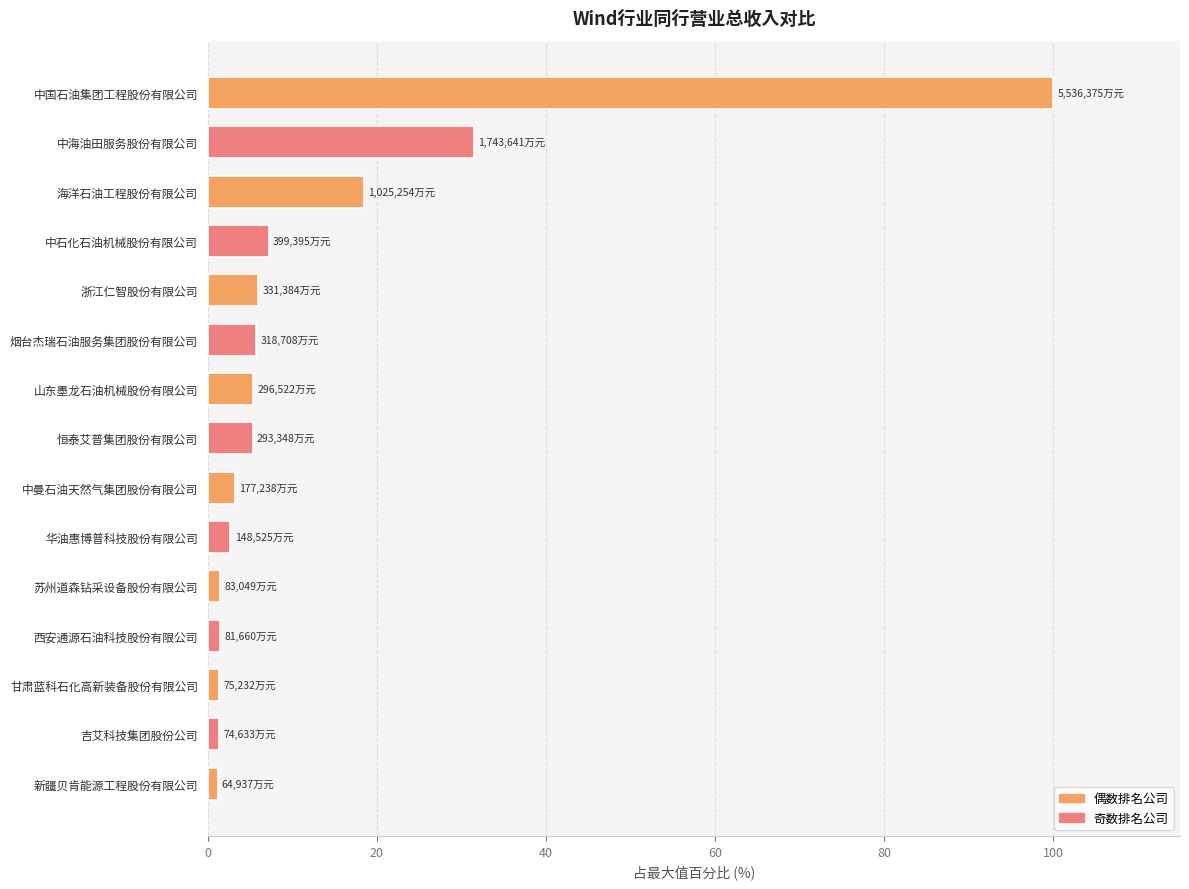

Between 吉艾科技集团股份公司 and 恒泰艾普集团股份有限公司, which is larger?

恒泰艾普集团股份有限公司